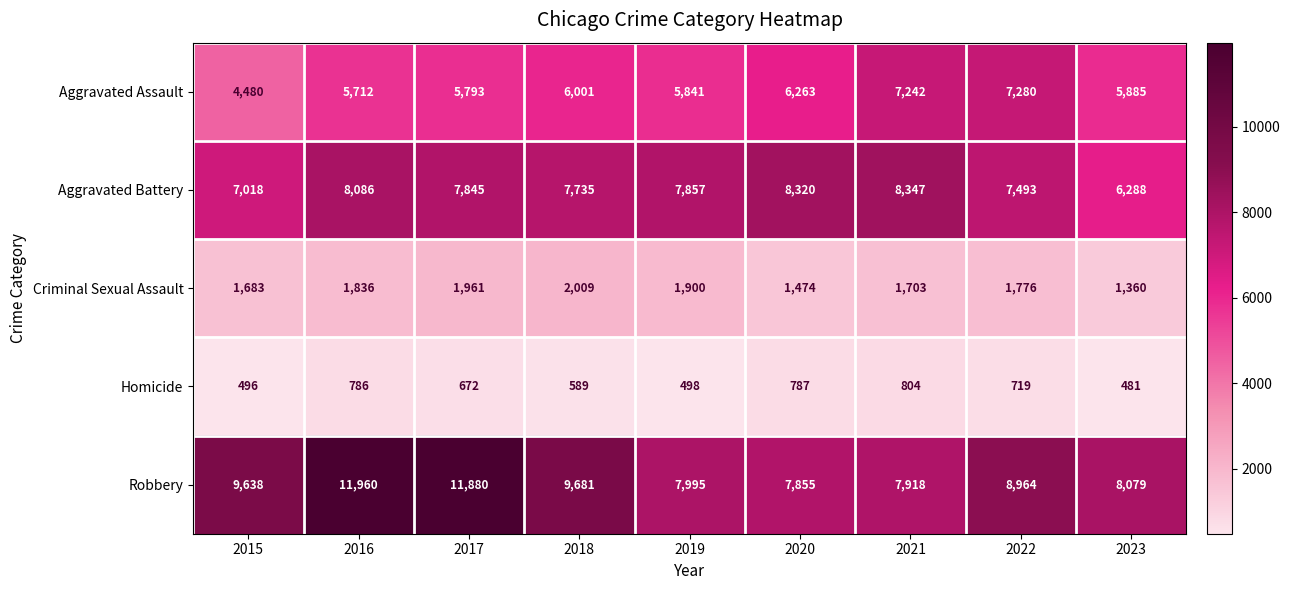

The value of Aggravated Assault at 2019 is 9588. True or false?

False